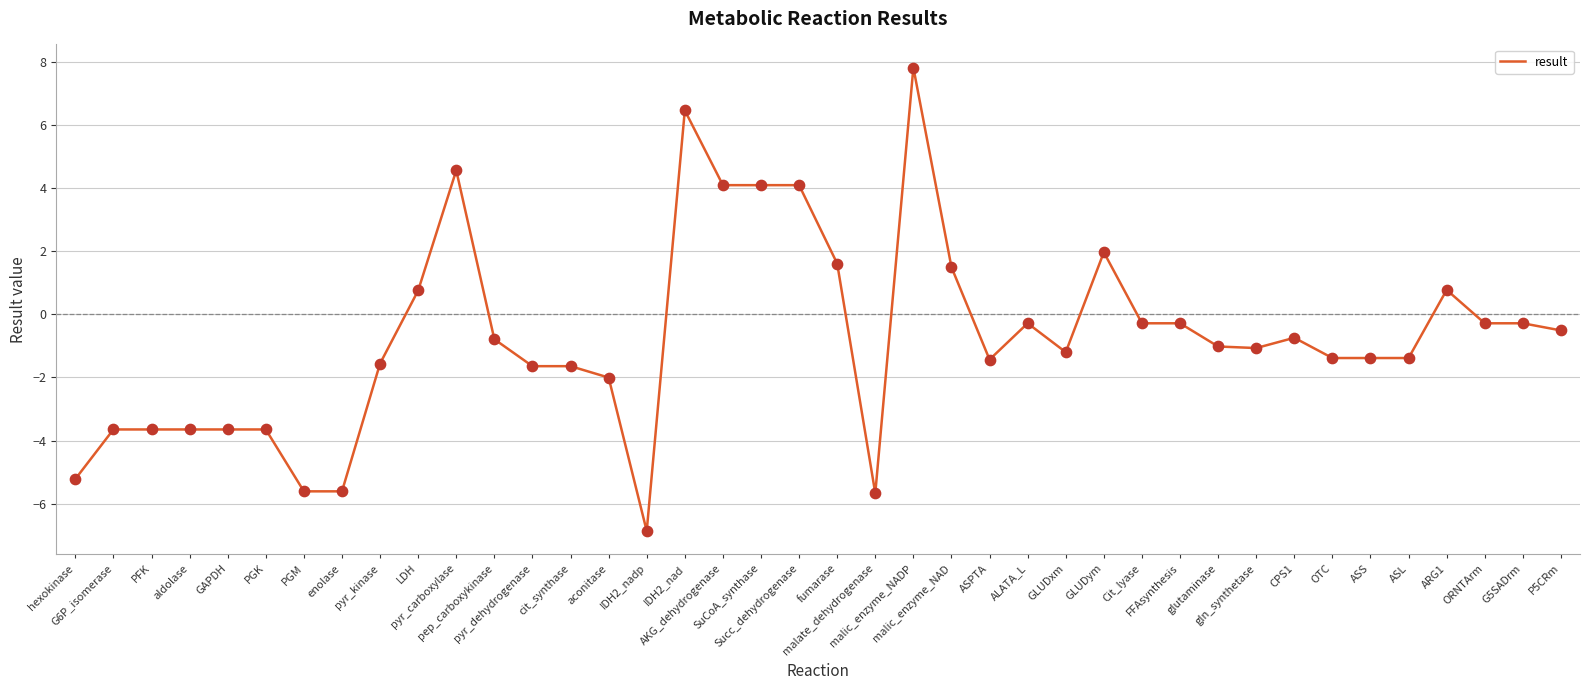

Which has a higher value, ASL or P5CRm?

P5CRm